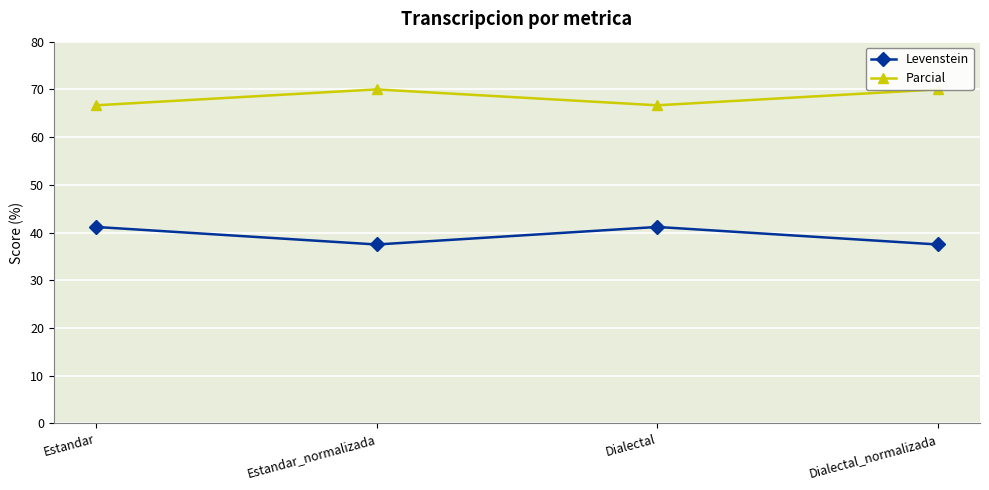

True or false: Parcial and Levenstein intersect in this chart.

False